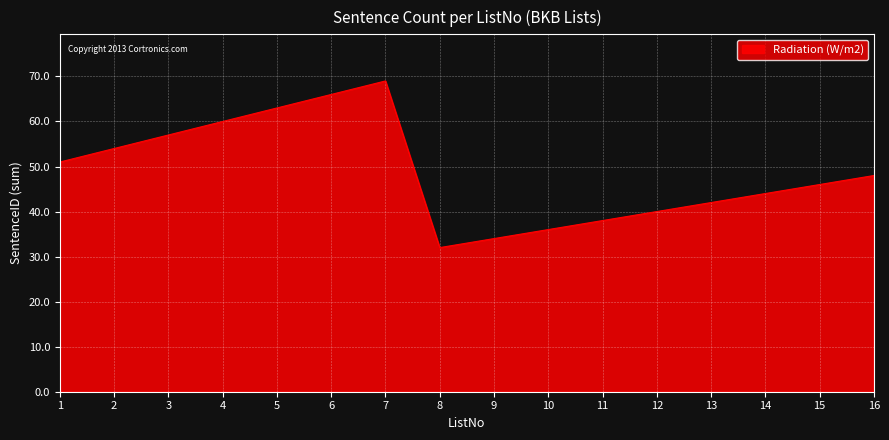

Count the number of data series in this chart.

1